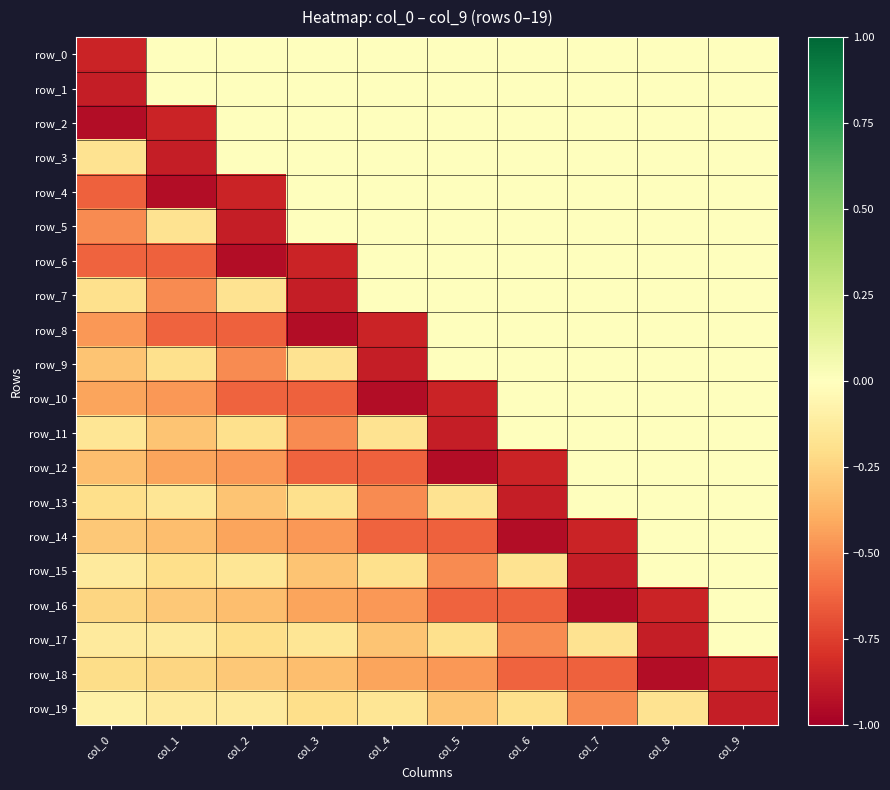

Between col_6 and col_7, which series saw the biggest shift?

row_13